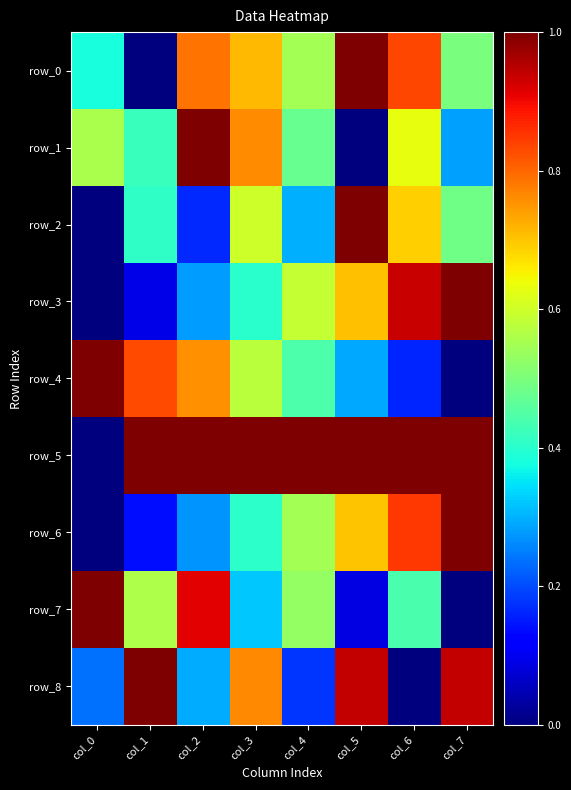

What value does the row_0 series have at col_5?

1.0